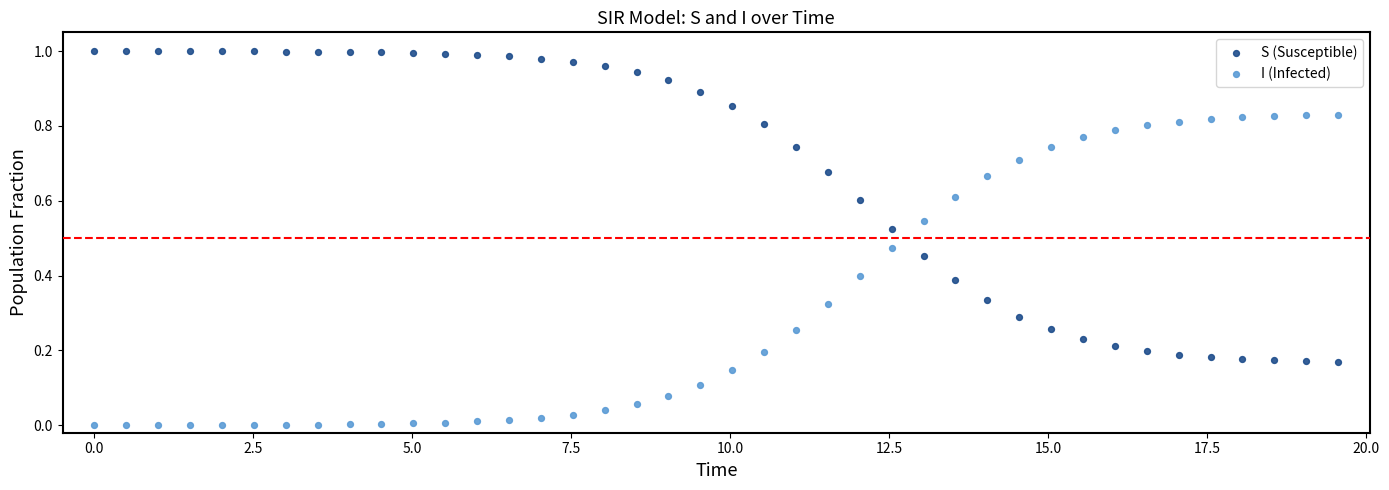

What is the X range (max minus min) for the scatter plot?

19.6